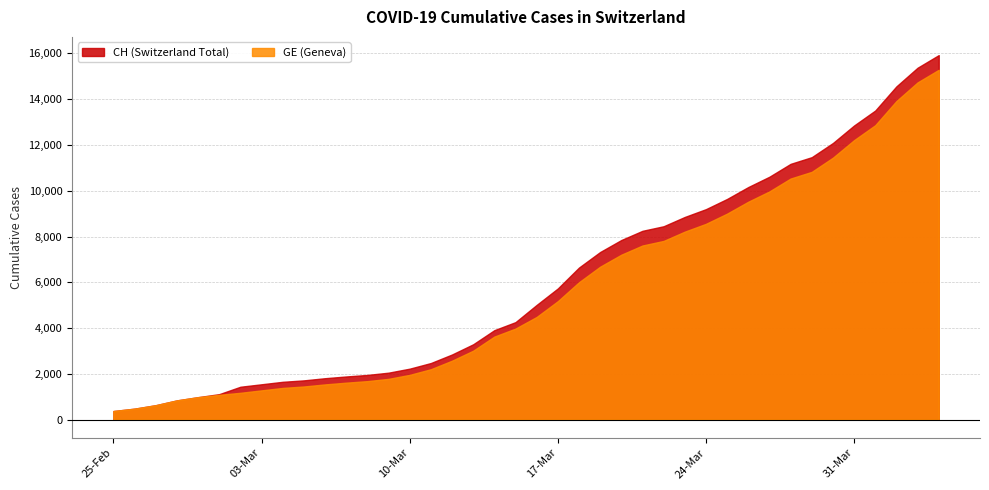

Which series has the largest range (max minus min)?

CH (Switzerland Total)